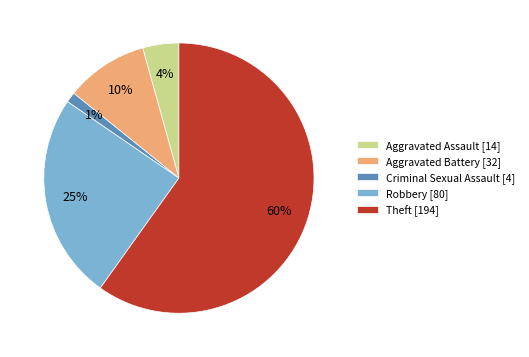

How many segments does this pie chart have?

5